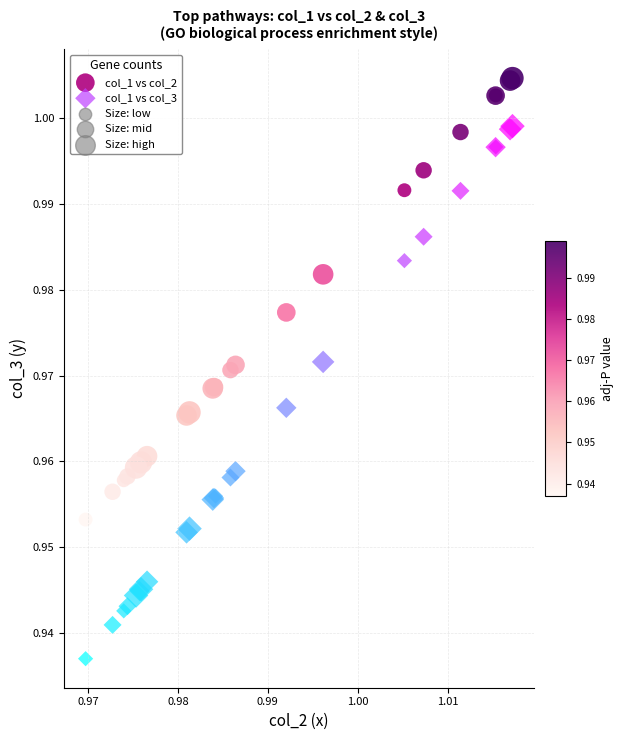

Which series has the widest spread of Y values?

col_1 vs col_3